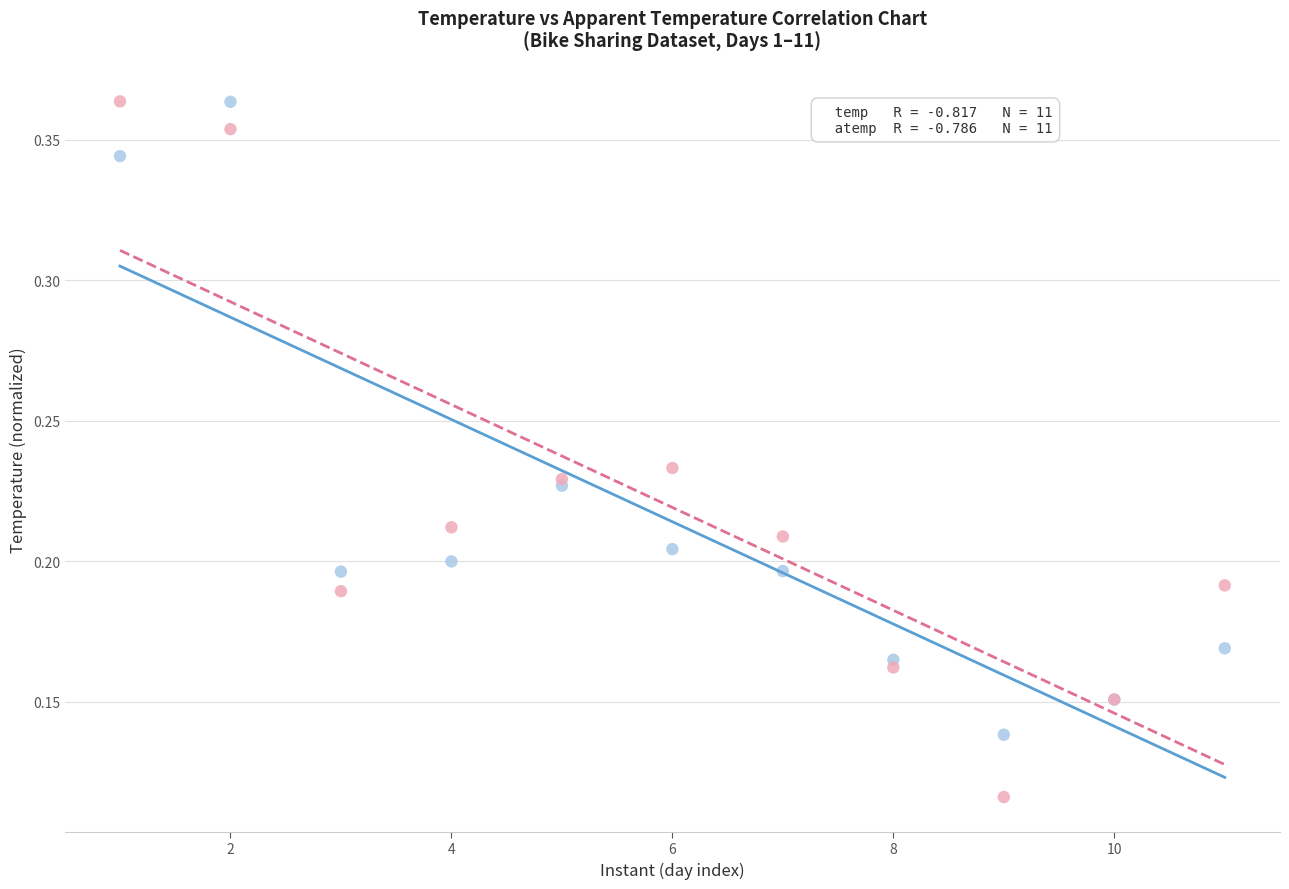

Which series reaches the minimum Y coordinate?

atemp